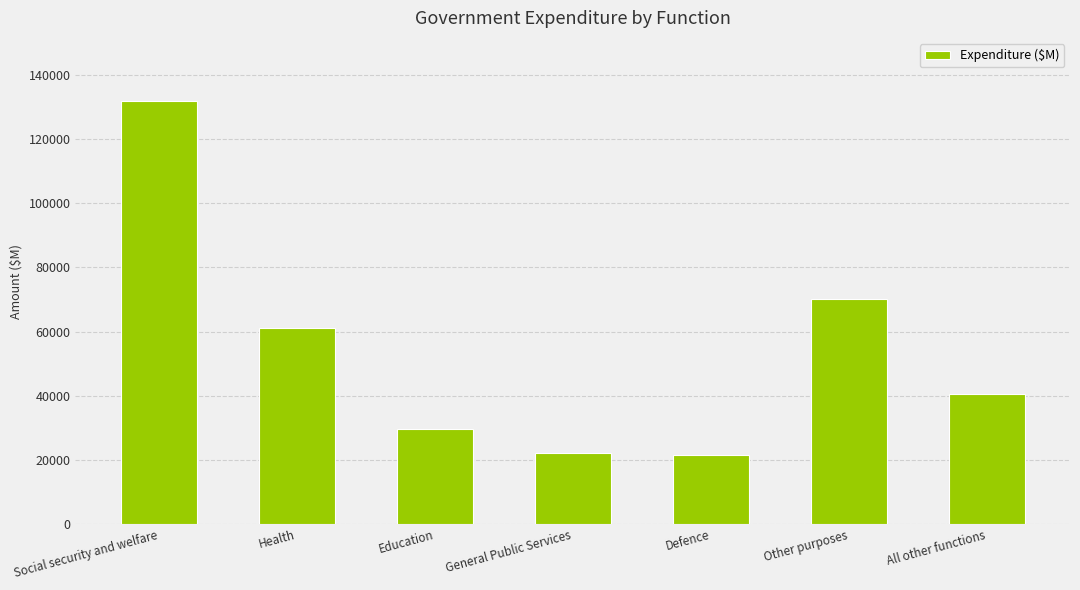

How many data points are less than 40433?

3